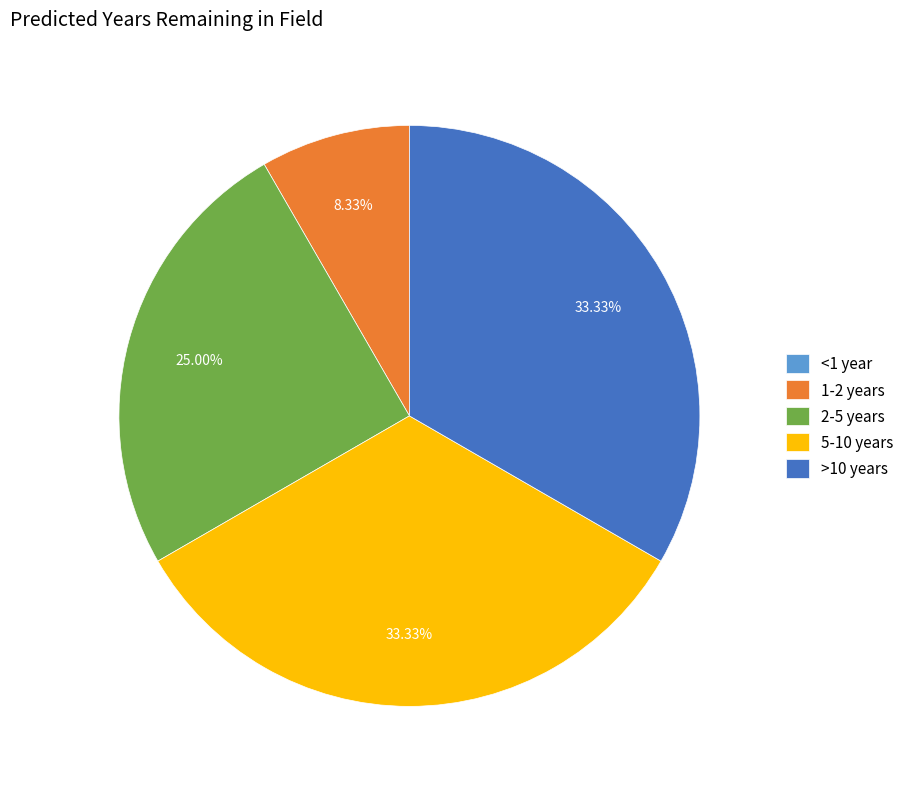

What is the ratio of the value at 2-5 years to the value at 1-2 years?

3.0